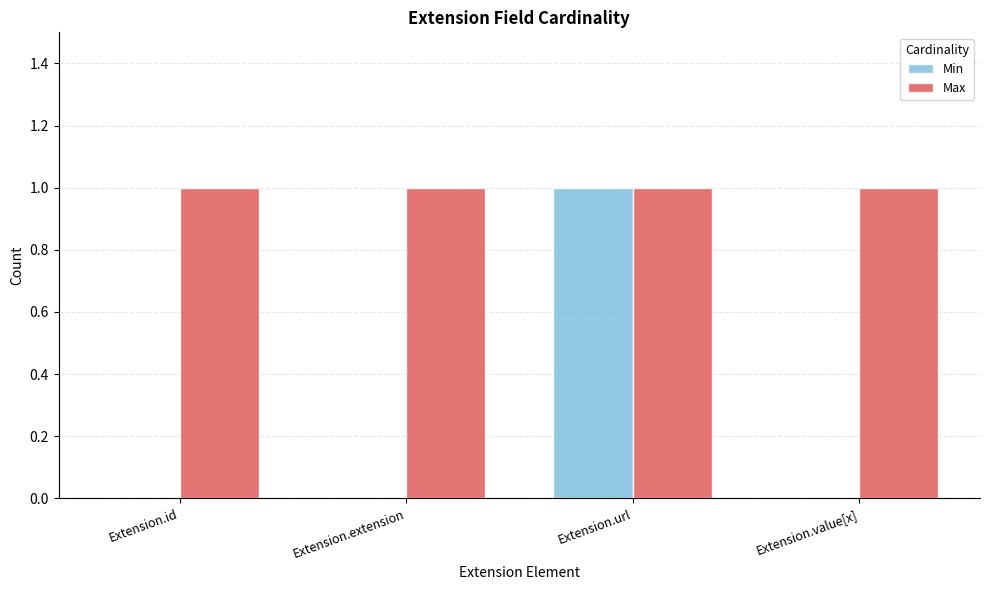

Which series has the largest total across all categories?

Max